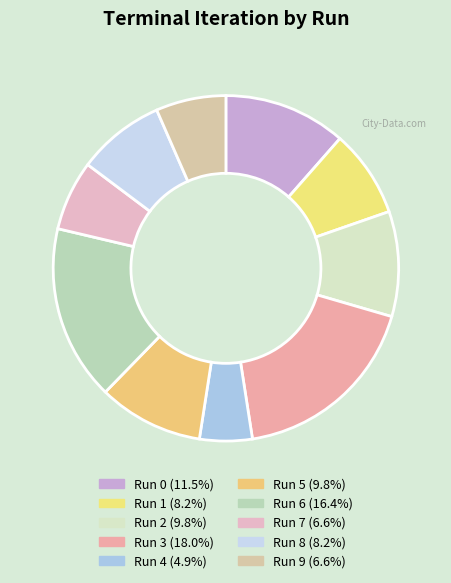

Combined, what portion of the pie is Run 7 and Run 4?

11.5%